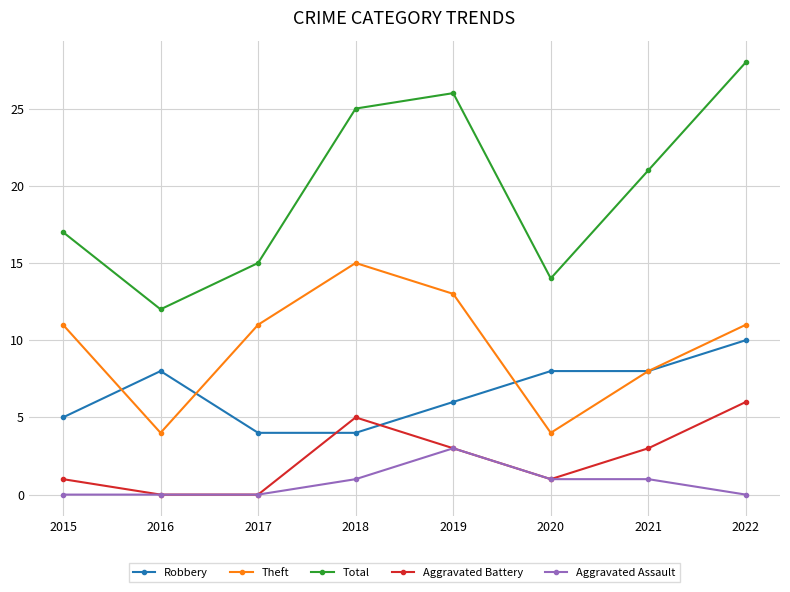

Which series has the widest spread of values?

Total